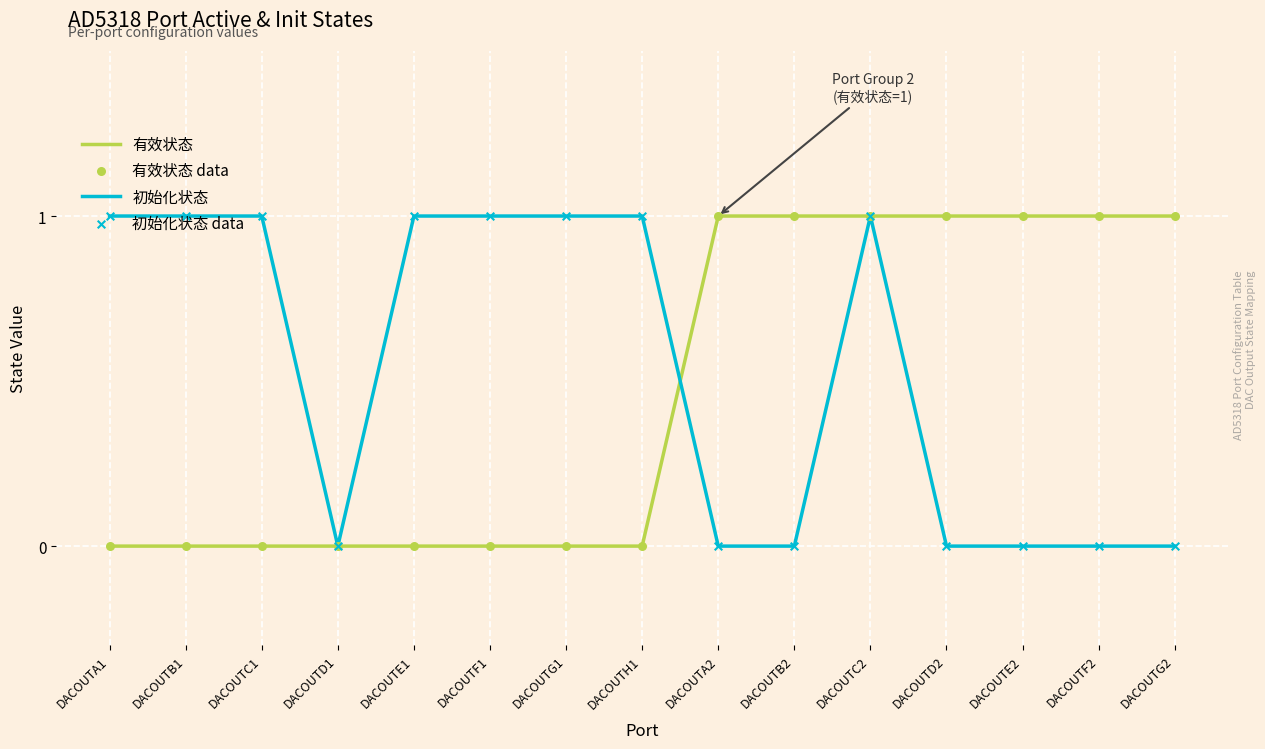

Between DACOUTC1 and DACOUTC2, which series saw the biggest shift?

有效状态